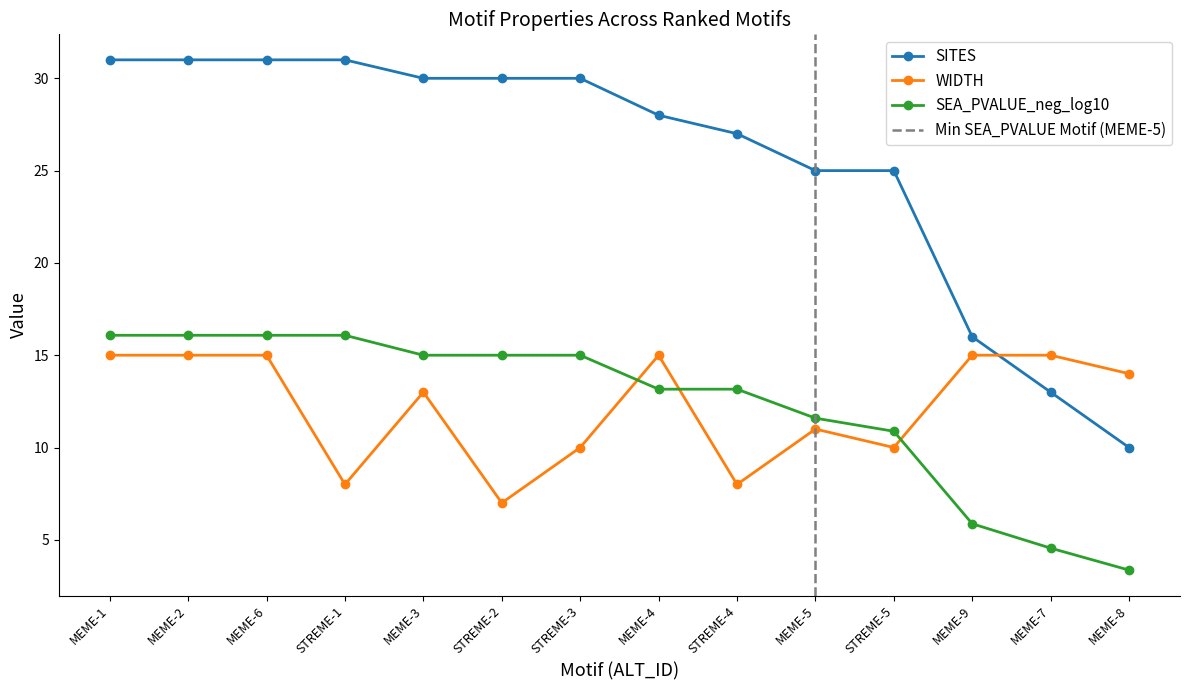

What is the sum of the SITES values at MEME-5 and STREME-3?

55.0